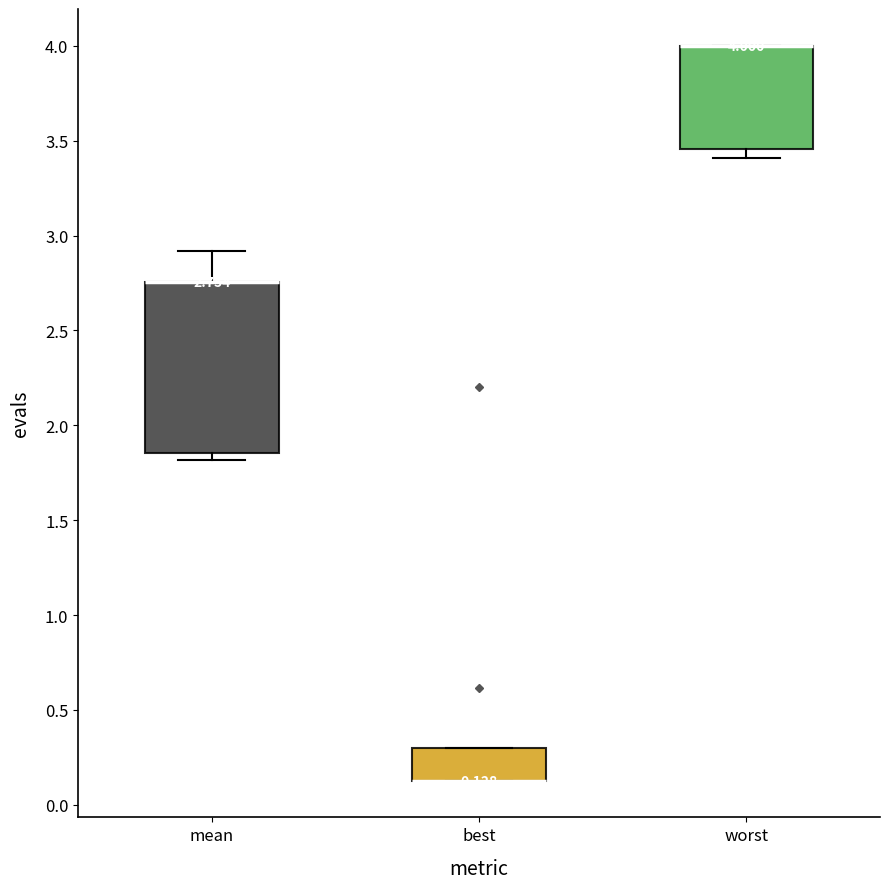

Comparing the boxes themselves (not the whiskers), which one is the tallest?

mean